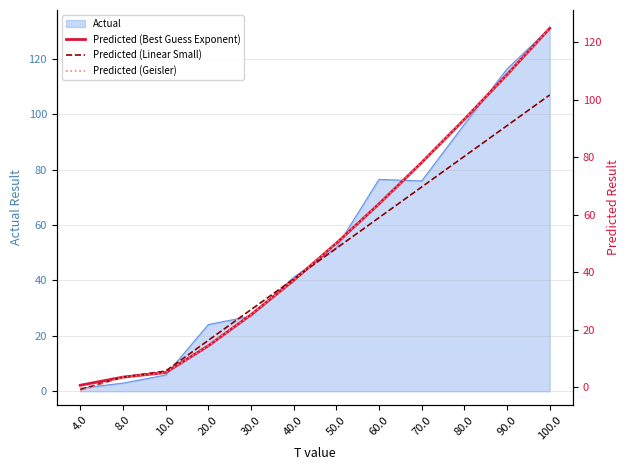

How many data points in Predicted (Geisler) are less than 50?

6